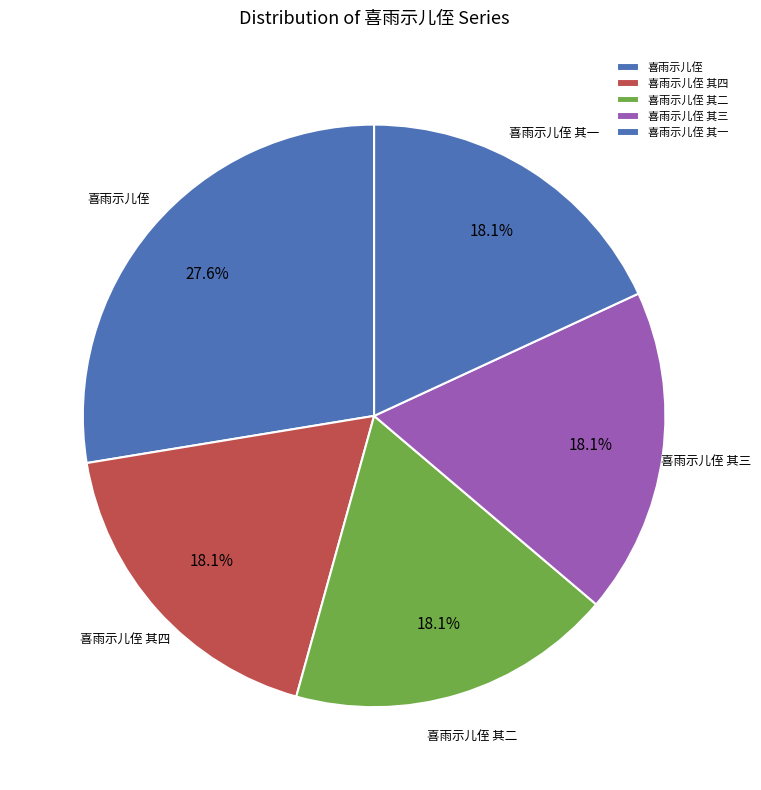

What percentage is the 喜雨示儿侄 slice, to the nearest percent?

28%